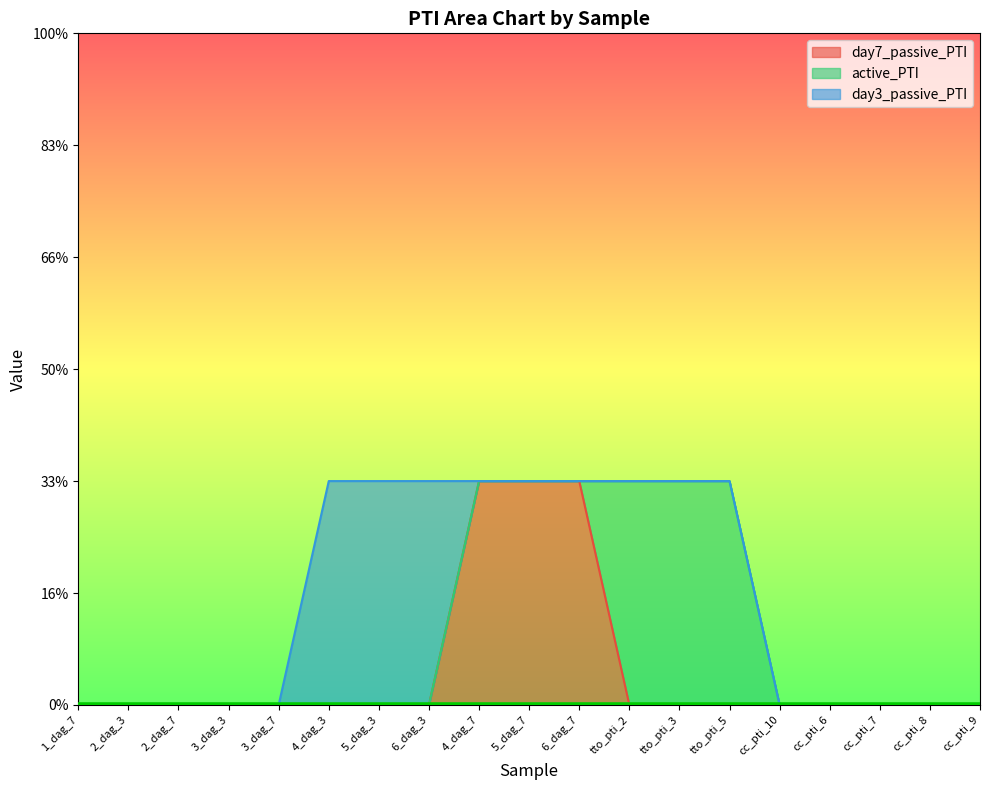

At which category is the sum across all series the highest?

4_dag_3